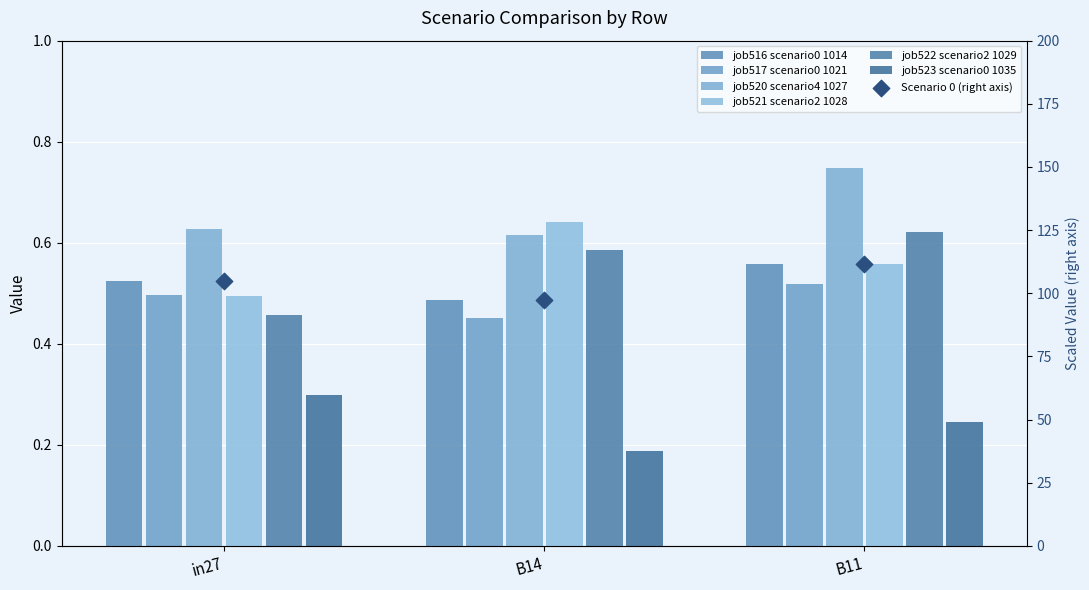

Which series has the largest Y range (max minus min)?

job522_scenario2_1029